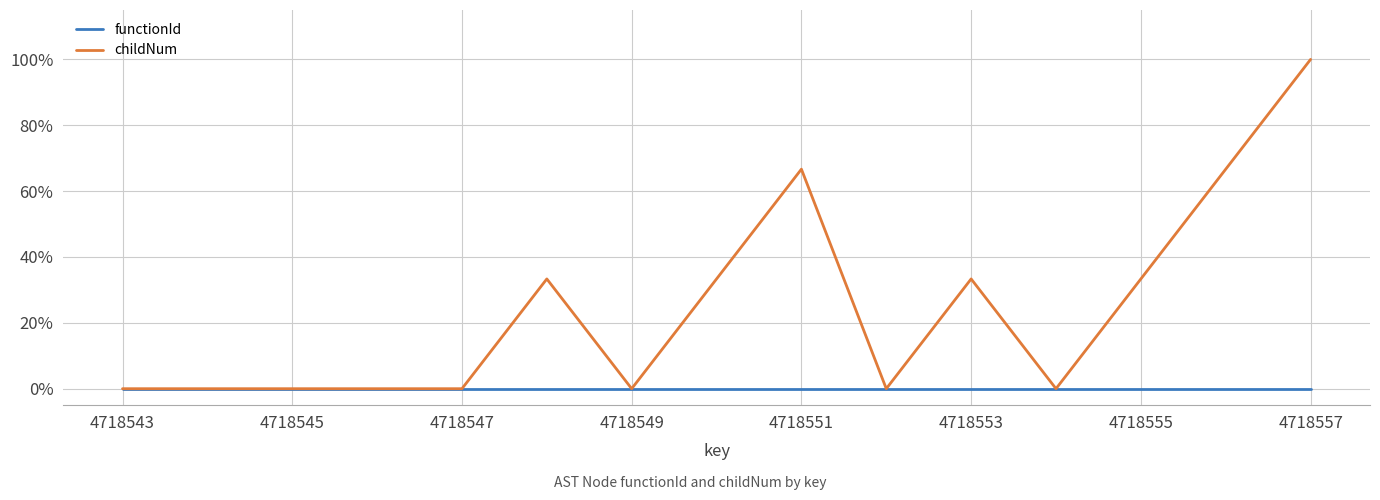

What is the greatest value displayed?

1.0